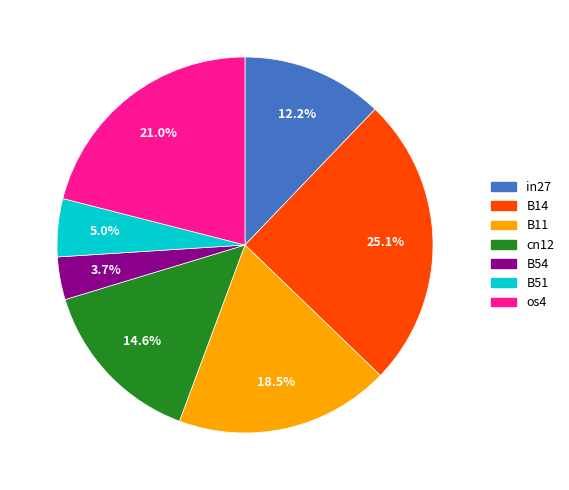

Is os4 the majority of the pie?

No